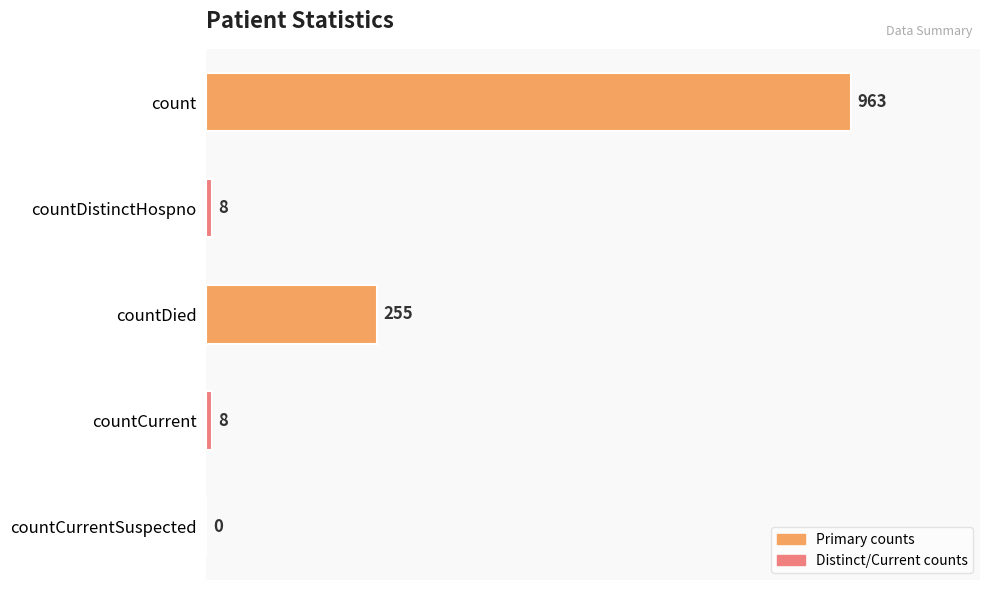

How many data points does each series have?

5